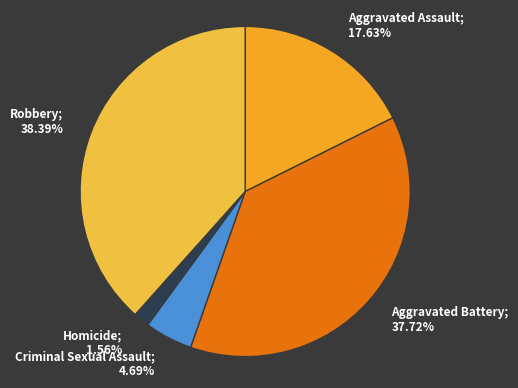

Does Criminal Sexual Assault represent more than half of the total?

No